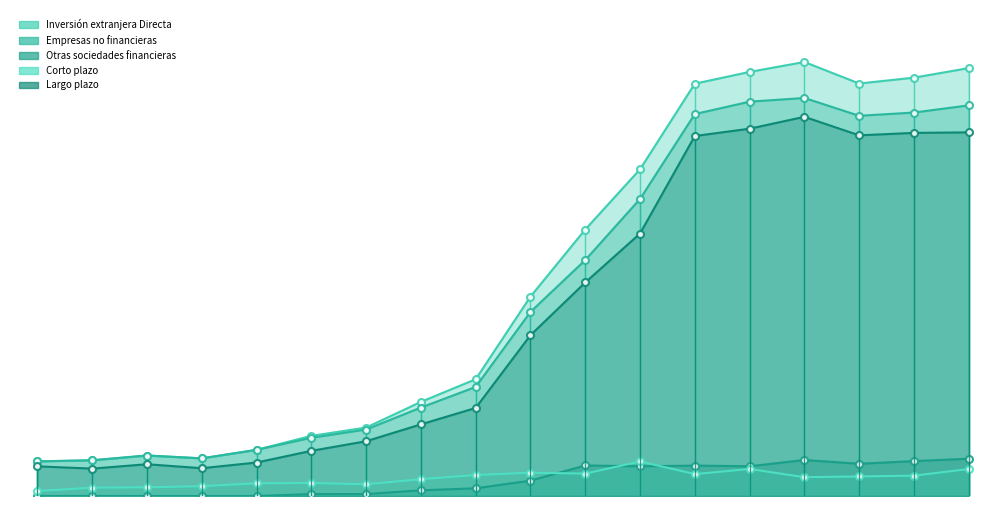

What is the value of the Inversión extranjera Directa point at the 3rd from the left?

5502